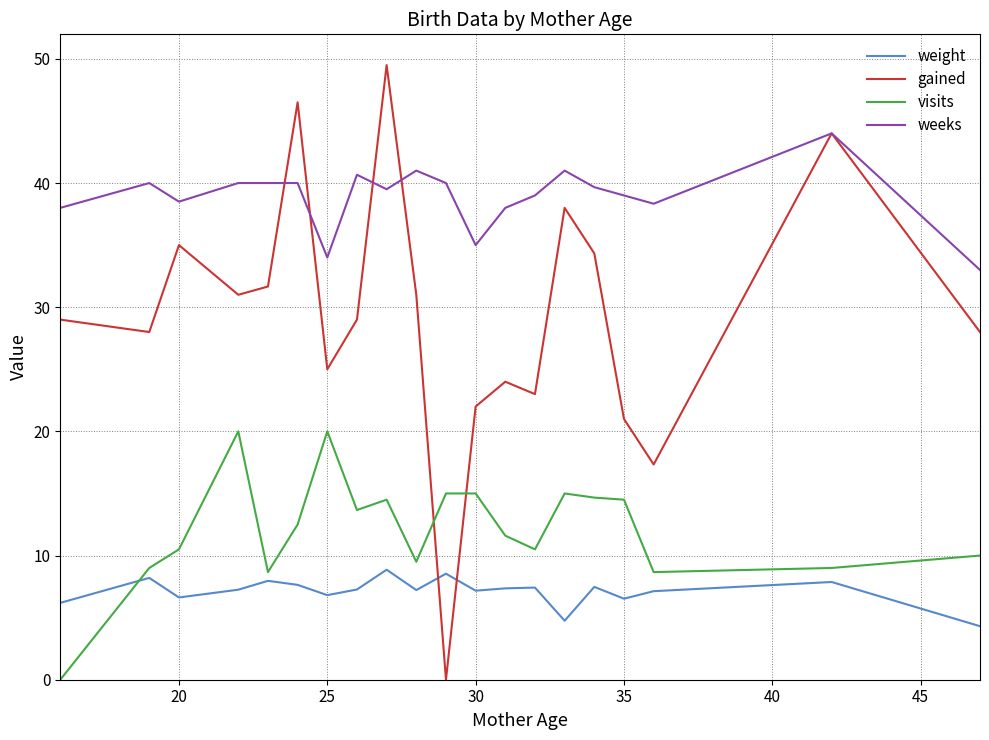

In weight, how many points are higher than both neighbors (excluding endpoints)?

7